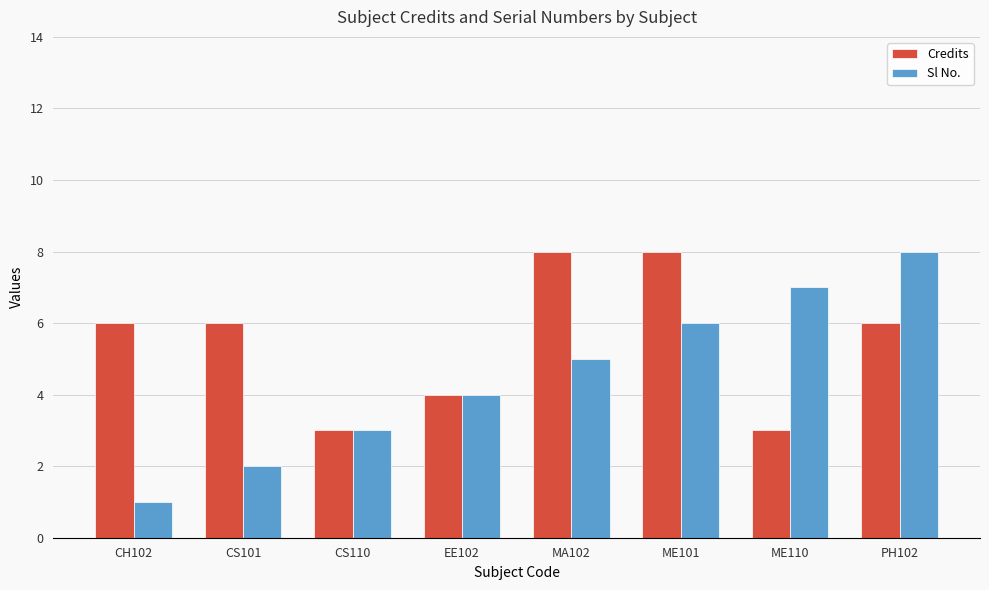

Is the value of Sl No. at CH102 greater than the value of Credits at PH102?

No